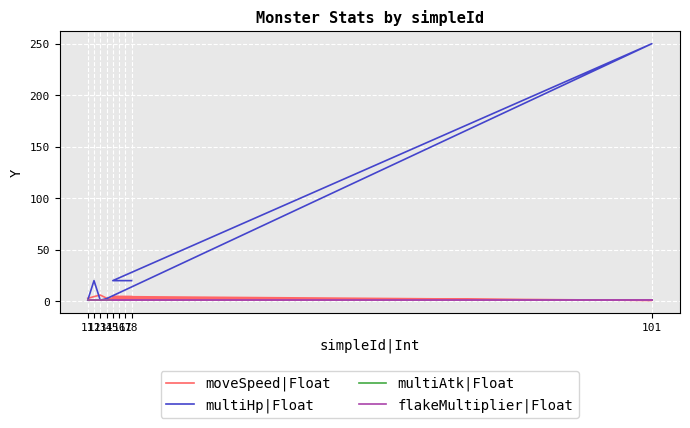

At which label does moveSpeed|Float reach its minimum?

101